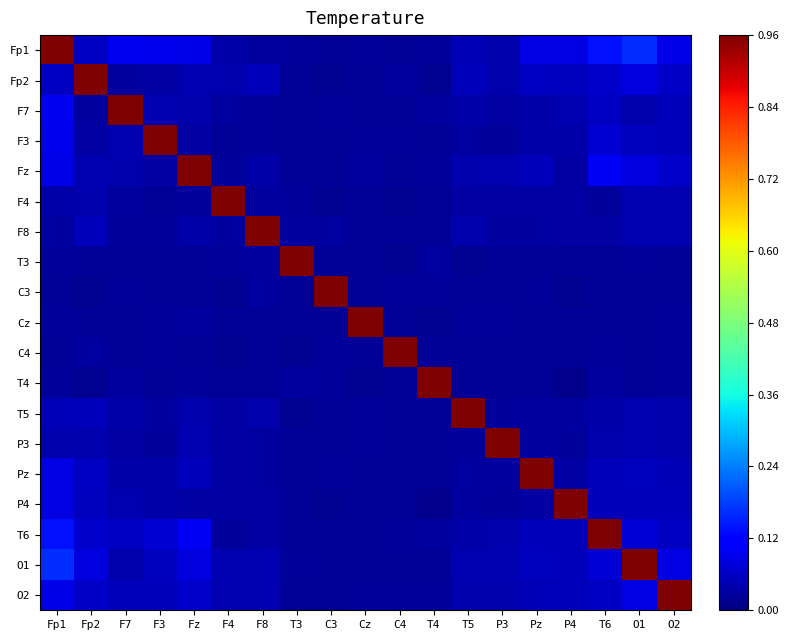

Reading left to right, extract all data points from this chart.

Fp1: Fp1=1.0	Fp2=0.1	F7=0.1	F3=0.1	Fz=0.1	F4=0.0	F8=0.0	T3=0.0	C3=0.0	Cz=0.0	C4=0.0	T4=0.0	T5=0.0	P3=0.0	Pz=0.1	P4=0.1	T6=0.1	O1=0.2	O2=0.1
Fp2: Fp1=0.1	Fp2=1.0	F7=0.0	F3=0.0	Fz=0.0	F4=0.0	F8=0.1	T3=0.0	C3=0.0	Cz=0.0	C4=0.0	T4=0.0	T5=0.1	P3=0.0	Pz=0.1	P4=0.1	T6=0.1	O1=0.1	O2=0.1
F7: Fp1=0.1	Fp2=0.0	F7=1.0	F3=0.0	Fz=0.0	F4=0.0	F8=0.0	T3=0.0	C3=0.0	Cz=0.0	C4=0.0	T4=0.0	T5=0.0	P3=0.0	Pz=0.0	P4=0.0	T6=0.1	O1=0.0	O2=0.0
F3: Fp1=0.1	Fp2=0.0	F7=0.0	F3=1.0	Fz=0.0	F4=0.0	F8=0.0	T3=0.0	C3=0.0	Cz=0.0	C4=0.0	T4=0.0	T5=0.0	P3=0.0	Pz=0.0	P4=0.0	T6=0.1	O1=0.1	O2=0.0
Fz: Fp1=0.1	Fp2=0.0	F7=0.0	F3=0.0	Fz=1.0	F4=0.0	F8=0.0	T3=0.0	C3=0.0	Cz=0.0	C4=0.0	T4=0.0	T5=0.0	P3=0.0	Pz=0.1	P4=0.0	T6=0.1	O1=0.1	O2=0.1
F4: Fp1=0.0	Fp2=0.0	F7=0.0	F3=0.0	Fz=0.0	F4=1.0	F8=0.0	T3=0.0	C3=0.0	Cz=0.0	C4=0.0	T4=0.0	T5=0.0	P3=0.0	Pz=0.0	P4=0.0	T6=0.0	O1=0.0	O2=0.0
F8: Fp1=0.0	Fp2=0.1	F7=0.0	F3=0.0	Fz=0.0	F4=0.0	F8=1.0	T3=0.0	C3=0.0	Cz=0.0	C4=0.0	T4=0.0	T5=0.0	P3=0.0	Pz=0.0	P4=0.0	T6=0.0	O1=0.0	O2=0.0
T3: Fp1=0.0	Fp2=0.0	F7=0.0	F3=0.0	Fz=0.0	F4=0.0	F8=0.0	T3=1.0	C3=0.0	Cz=0.0	C4=0.0	T4=0.0	T5=0.0	P3=0.0	Pz=0.0	P4=0.0	T6=0.0	O1=0.0	O2=0.0
C3: Fp1=0.0	Fp2=0.0	F7=0.0	F3=0.0	Fz=0.0	F4=0.0	F8=0.0	T3=0.0	C3=1.0	Cz=0.0	C4=0.0	T4=0.0	T5=0.0	P3=0.0	Pz=0.0	P4=0.0	T6=0.0	O1=0.0	O2=0.0
Cz: Fp1=0.0	Fp2=0.0	F7=0.0	F3=0.0	Fz=0.0	F4=0.0	F8=0.0	T3=0.0	C3=0.0	Cz=1.0	C4=0.0	T4=0.0	T5=0.0	P3=0.0	Pz=0.0	P4=0.0	T6=0.0	O1=0.0	O2=0.0
C4: Fp1=0.0	Fp2=0.0	F7=0.0	F3=0.0	Fz=0.0	F4=0.0	F8=0.0	T3=0.0	C3=0.0	Cz=0.0	C4=1.0	T4=0.0	T5=0.0	P3=0.0	Pz=0.0	P4=0.0	T6=0.0	O1=0.0	O2=0.0
T4: Fp1=0.0	Fp2=0.0	F7=0.0	F3=0.0	Fz=0.0	F4=0.0	F8=0.0	T3=0.0	C3=0.0	Cz=0.0	C4=0.0	T4=1.0	T5=0.0	P3=0.0	Pz=0.0	P4=0.0	T6=0.0	O1=0.0	O2=0.0
T5: Fp1=0.0	Fp2=0.1	F7=0.0	F3=0.0	Fz=0.0	F4=0.0	F8=0.0	T3=0.0	C3=0.0	Cz=0.0	C4=0.0	T4=0.0	T5=1.0	P3=0.0	Pz=0.0	P4=0.0	T6=0.0	O1=0.0	O2=0.0
P3: Fp1=0.0	Fp2=0.0	F7=0.0	F3=0.0	Fz=0.0	F4=0.0	F8=0.0	T3=0.0	C3=0.0	Cz=0.0	C4=0.0	T4=0.0	T5=0.0	P3=1.0	Pz=0.0	P4=0.0	T6=0.0	O1=0.0	O2=0.0
Pz: Fp1=0.1	Fp2=0.1	F7=0.0	F3=0.0	Fz=0.1	F4=0.0	F8=0.0	T3=0.0	C3=0.0	Cz=0.0	C4=0.0	T4=0.0	T5=0.0	P3=0.0	Pz=1.0	P4=0.0	T6=0.0	O1=0.1	O2=0.0
P4: Fp1=0.1	Fp2=0.1	F7=0.0	F3=0.0	Fz=0.0	F4=0.0	F8=0.0	T3=0.0	C3=0.0	Cz=0.0	C4=0.0	T4=0.0	T5=0.0	P3=0.0	Pz=0.0	P4=1.0	T6=0.1	O1=0.1	O2=0.1
T6: Fp1=0.1	Fp2=0.1	F7=0.1	F3=0.1	Fz=0.1	F4=0.0	F8=0.0	T3=0.0	C3=0.0	Cz=0.0	C4=0.0	T4=0.0	T5=0.0	P3=0.0	Pz=0.0	P4=0.1	T6=1.0	O1=0.1	O2=0.1
O1: Fp1=0.2	Fp2=0.1	F7=0.0	F3=0.1	Fz=0.1	F4=0.0	F8=0.0	T3=0.0	C3=0.0	Cz=0.0	C4=0.0	T4=0.0	T5=0.0	P3=0.0	Pz=0.1	P4=0.1	T6=0.1	O1=1.0	O2=0.1
O2: Fp1=0.1	Fp2=0.1	F7=0.0	F3=0.0	Fz=0.1	F4=0.0	F8=0.0	T3=0.0	C3=0.0	Cz=0.0	C4=0.0	T4=0.0	T5=0.0	P3=0.0	Pz=0.0	P4=0.1	T6=0.1	O1=0.1	O2=1.0